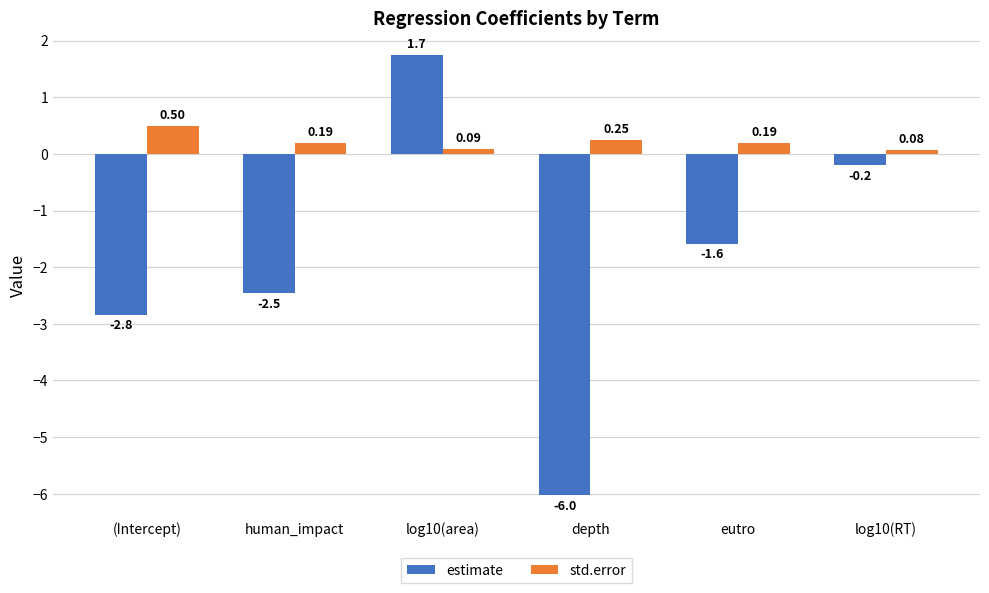

What is the total value across all series at human_impact?

-2.3